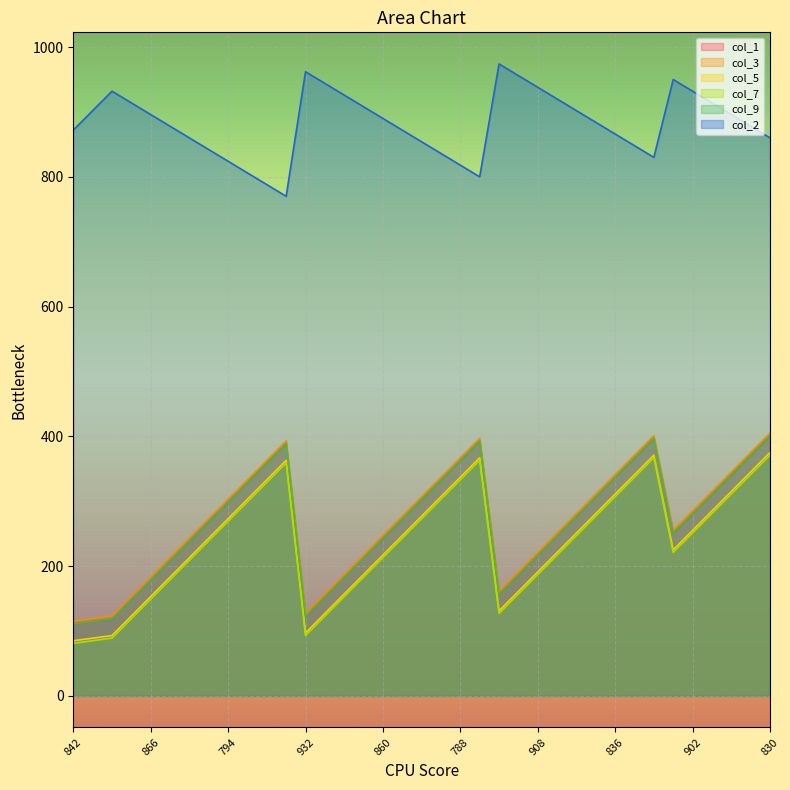

What is the difference between the highest and lowest values at 866?

747